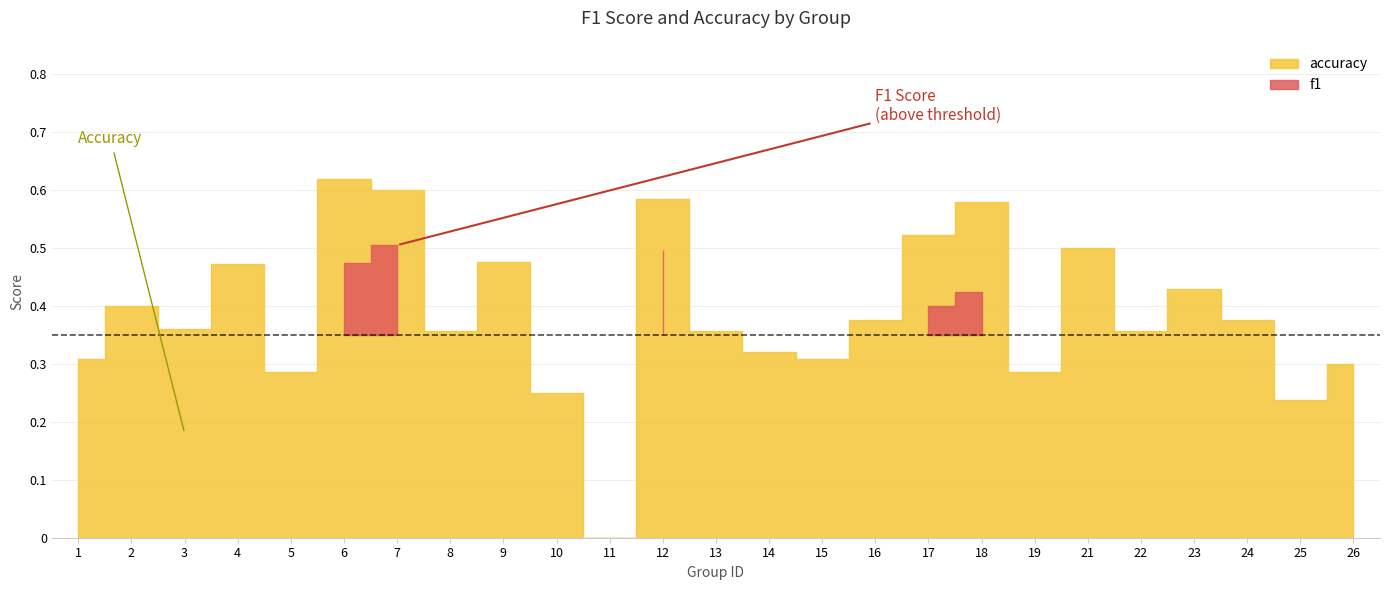

True or false: the data shows 0.4 at 8.

True